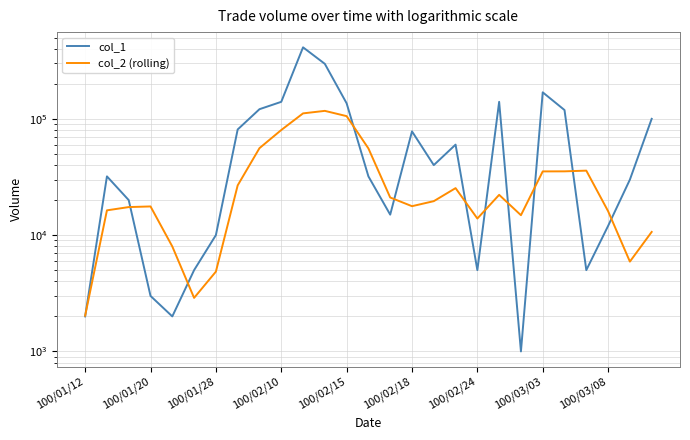

How many times do col_2 (rolling) and col_1 cross each other?

11